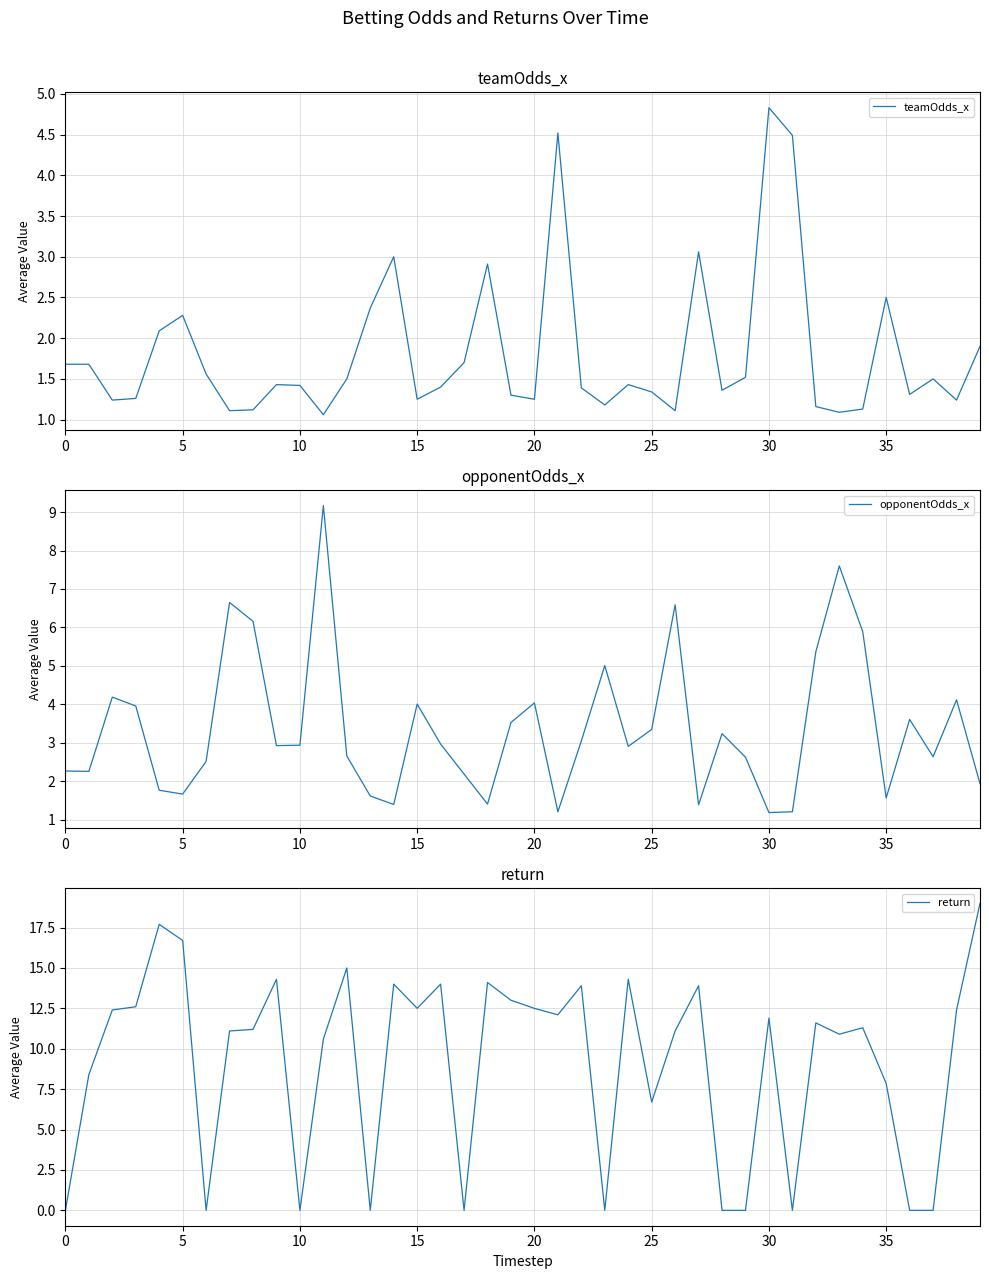

The opponentOdds_x series shows 1.1 at 0. True or false?

False